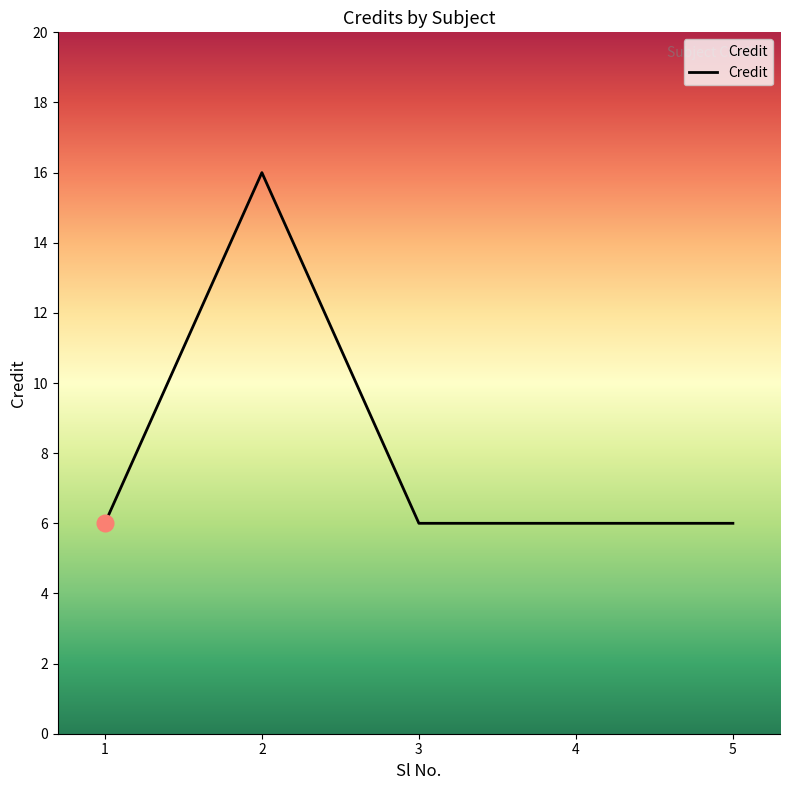

Where is the first local maximum?

2